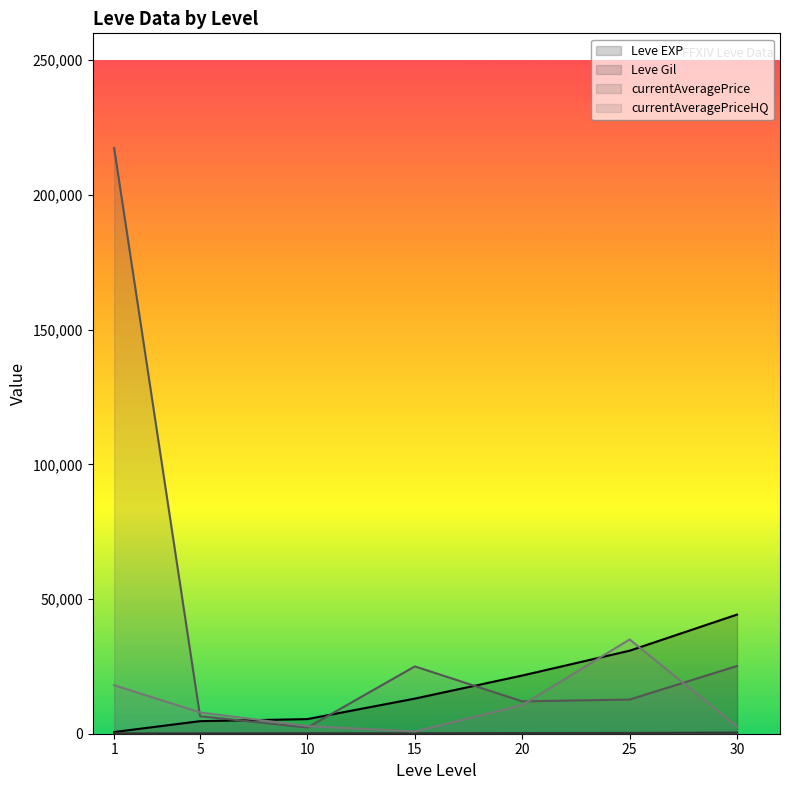

Is it true that currentAveragePrice line equals 7584 at 25?

False